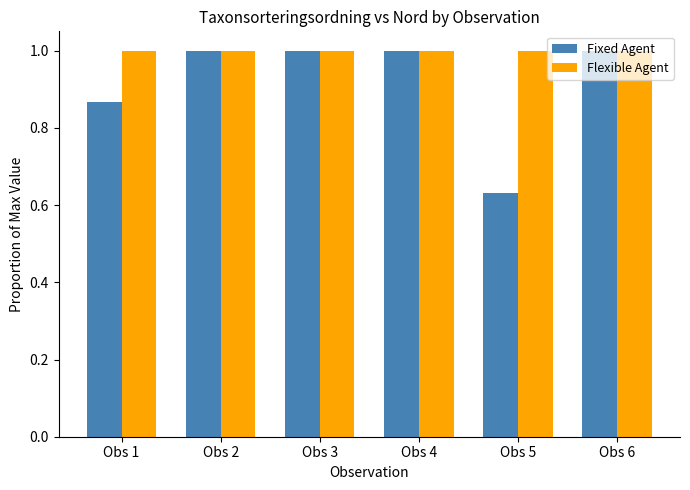

What is the difference between the highest and lowest values at Obs 5?

0.4